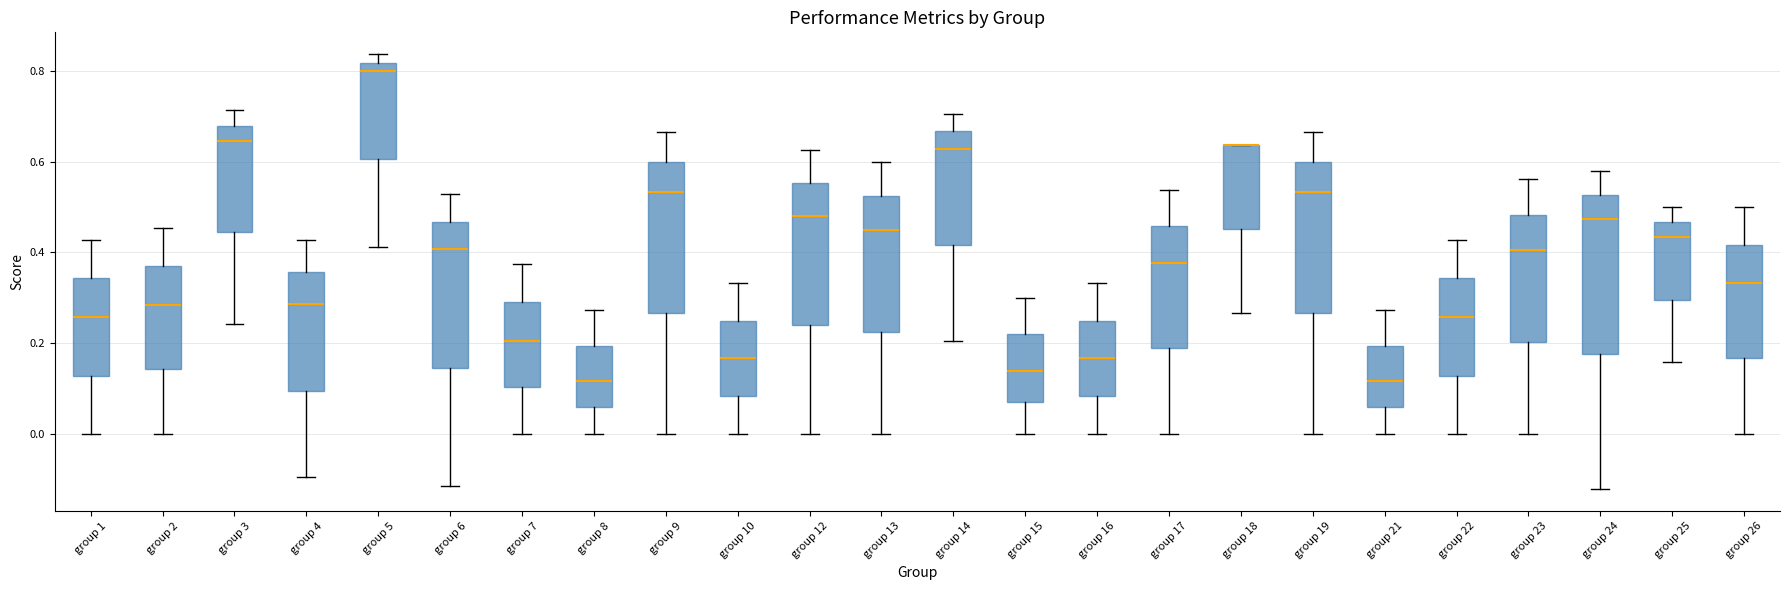

Reading left to right, transcribe this box plot: for each box, give where its median line is, the range the box spans, and where its two whiskers end, as read against the y-axis. The values are not printed on the chart, so give them approximately, as read against the axis.

group 1: median 0.26, box 0.12 to 0.34, whiskers 0.00 to 0.42
group 2: median 0.28, box 0.14 to 0.36, whiskers 0.00 to 0.46
group 3: median 0.64, box 0.44 to 0.68, whiskers 0.24 to 0.72
group 4: median 0.28, box 0.10 to 0.36, whiskers -0.10 to 0.42
group 5: median 0.80, box 0.60 to 0.82, whiskers 0.42 to 0.84
group 6: median 0.40, box 0.14 to 0.46, whiskers -0.12 to 0.52
group 7: median 0.20, box 0.10 to 0.28, whiskers 0.00 to 0.38
group 8: median 0.12, box 0.06 to 0.20, whiskers 0.00 to 0.28
group 9: median 0.54, box 0.26 to 0.60, whiskers 0.00 to 0.66
group 10: median 0.16, box 0.08 to 0.26, whiskers 0.00 to 0.34
group 12: median 0.48, box 0.24 to 0.56, whiskers 0.00 to 0.62
group 13: median 0.46, box 0.22 to 0.52, whiskers 0.00 to 0.60
group 14: median 0.62, box 0.42 to 0.66, whiskers 0.20 to 0.70
group 15: median 0.14, box 0.06 to 0.22, whiskers 0.00 to 0.30
group 16: median 0.16, box 0.08 to 0.26, whiskers 0.00 to 0.34
group 17: median 0.38, box 0.18 to 0.46, whiskers 0.00 to 0.54
group 18: median 0.64 (drawn on the box's upper edge), box 0.46 to 0.64, whiskers 0.26 to 0.64
group 19: median 0.54, box 0.26 to 0.60, whiskers 0.00 to 0.66
group 21: median 0.12, box 0.06 to 0.20, whiskers 0.00 to 0.28
group 22: median 0.26, box 0.12 to 0.34, whiskers 0.00 to 0.42
group 23: median 0.40, box 0.20 to 0.48, whiskers 0.00 to 0.56
group 24: median 0.48, box 0.18 to 0.52, whiskers -0.12 to 0.58
group 25: median 0.44, box 0.30 to 0.46, whiskers 0.16 to 0.50
group 26: median 0.34, box 0.16 to 0.42, whiskers 0.00 to 0.50